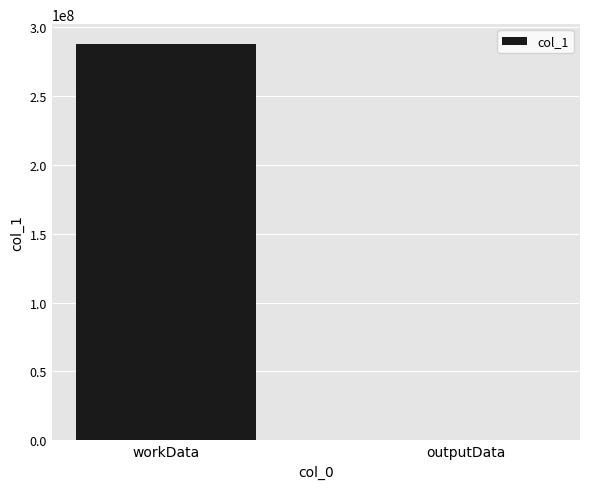

The value at workData is 147239704. True or false?

False